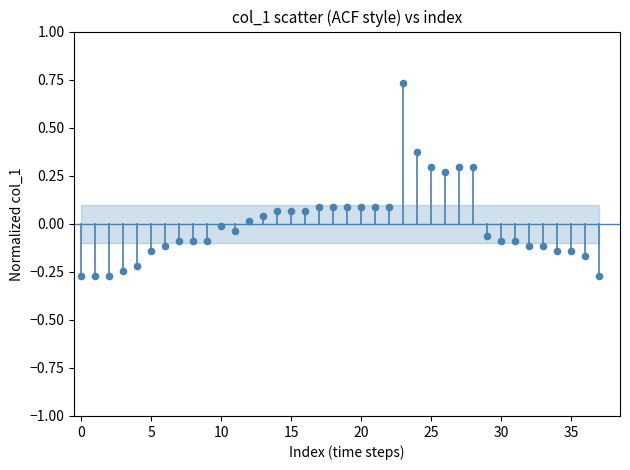

What is the range of Y values (max minus min)?

1.0